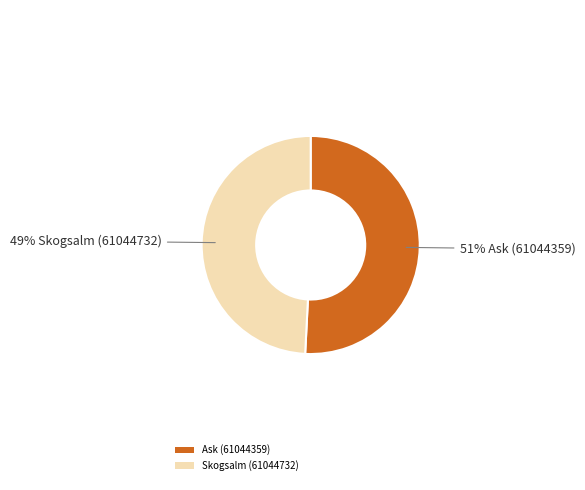

The Ask (61044359) slice represents 51% of the pie. True or false?

True